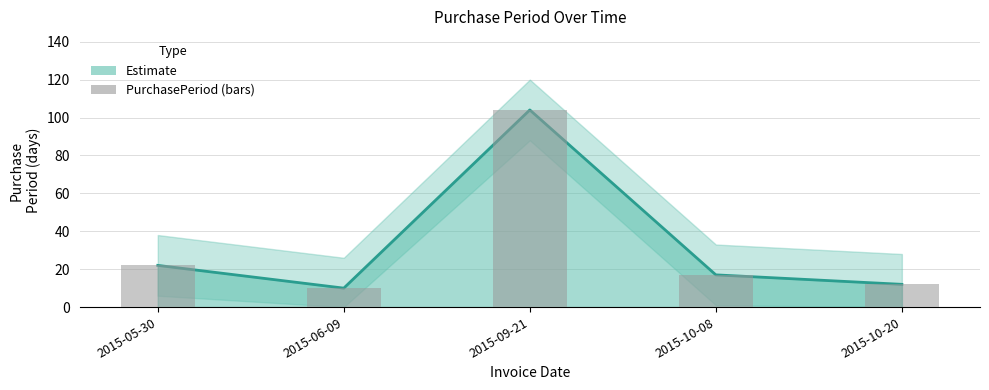

The chart shows a value of 17 at 2015-06-09. True or false?

False